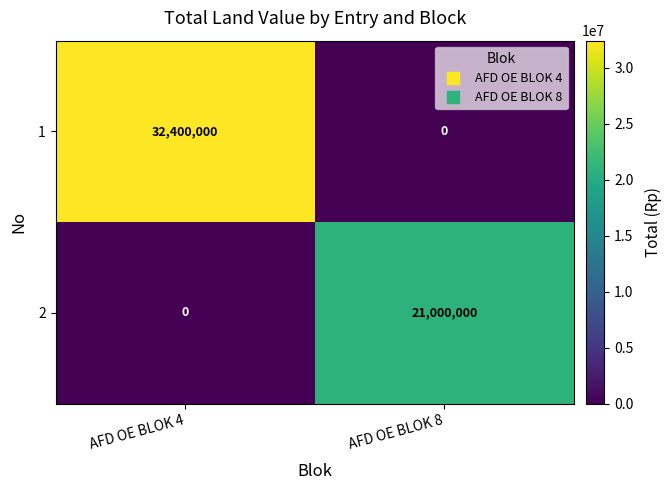

Is it true that 2 equals 36760441 at AFD OE BLOK 8?

False